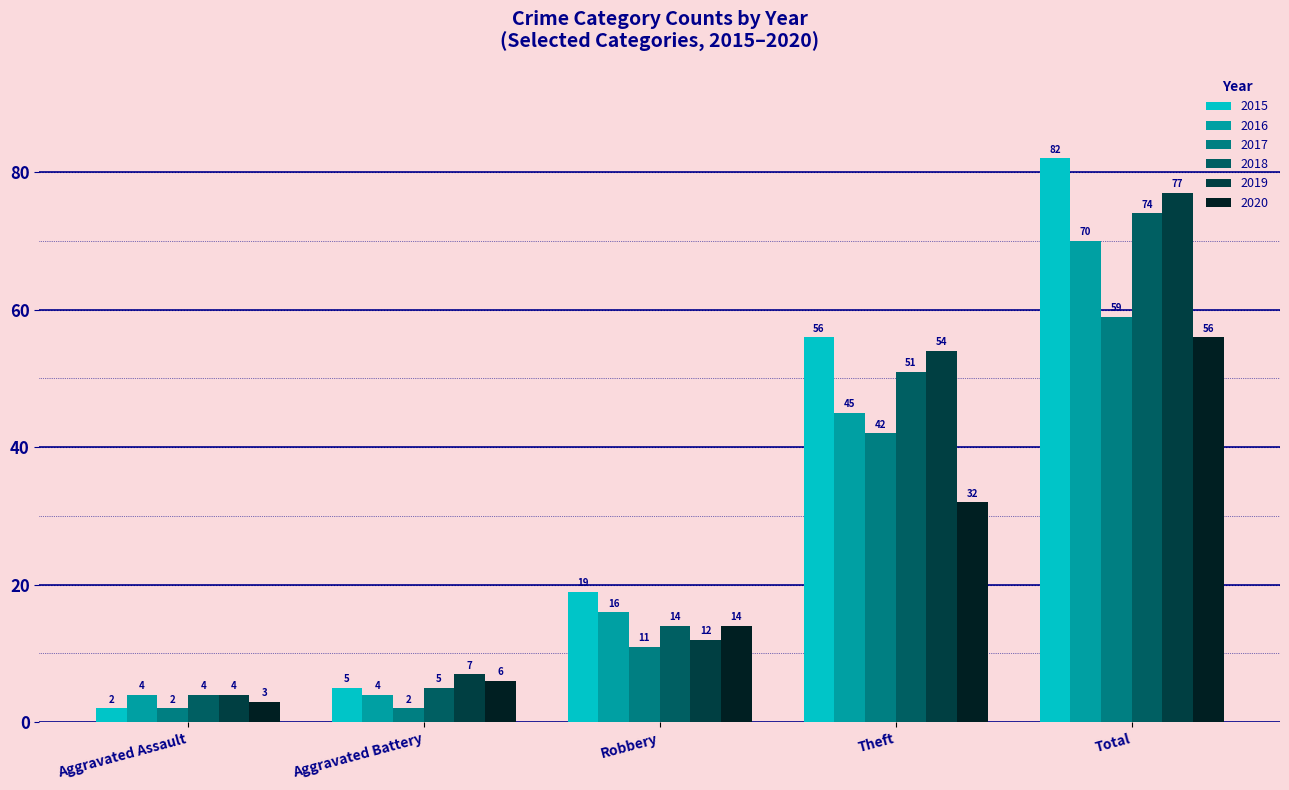

Does the chart contain any negative values?

No